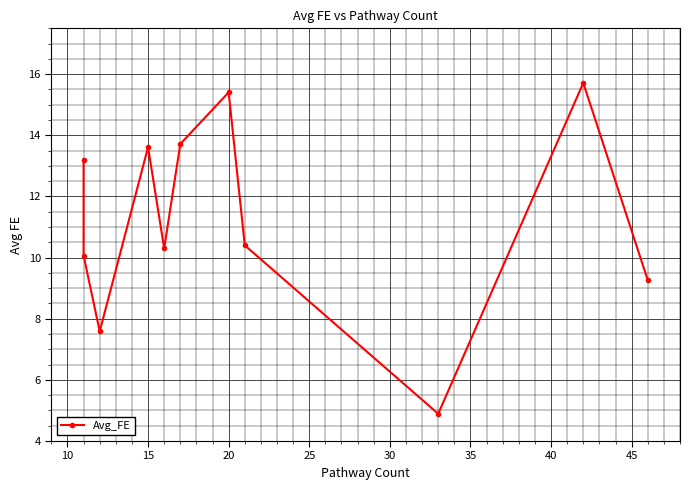

What is the smallest value displayed?

4.9